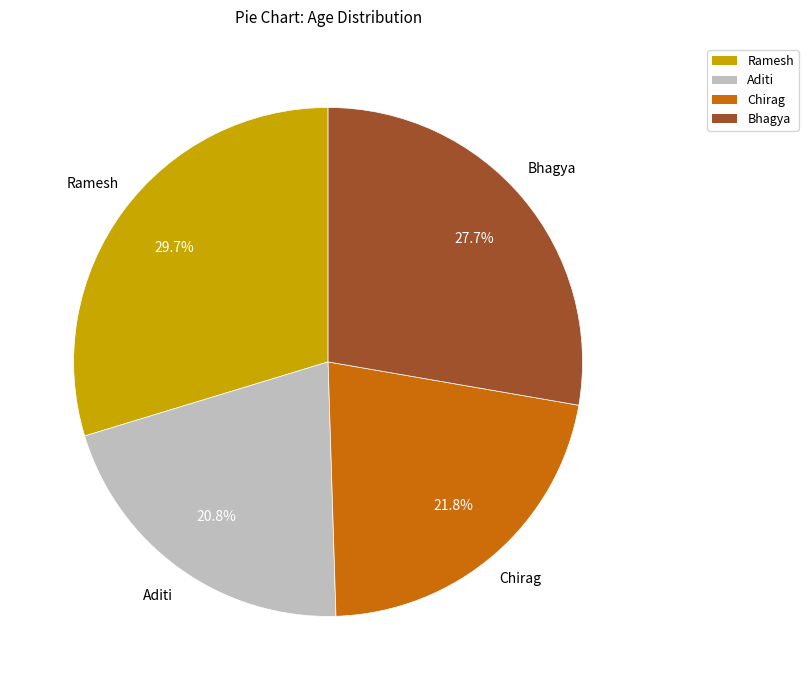

How many slices are in this pie chart?

4